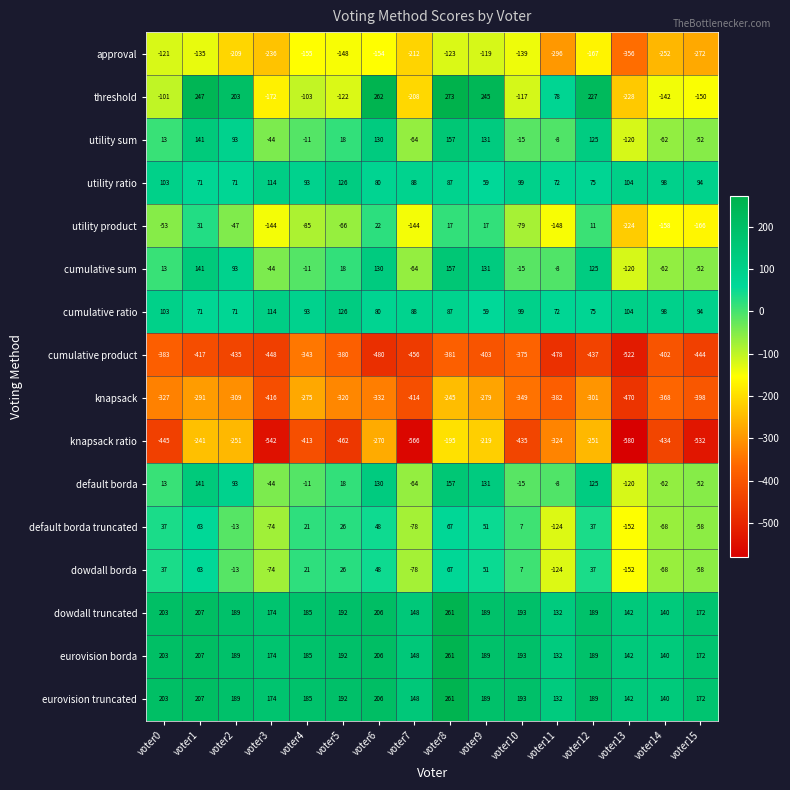

True or false: cumulative product has a value of -782 at voter13.

False